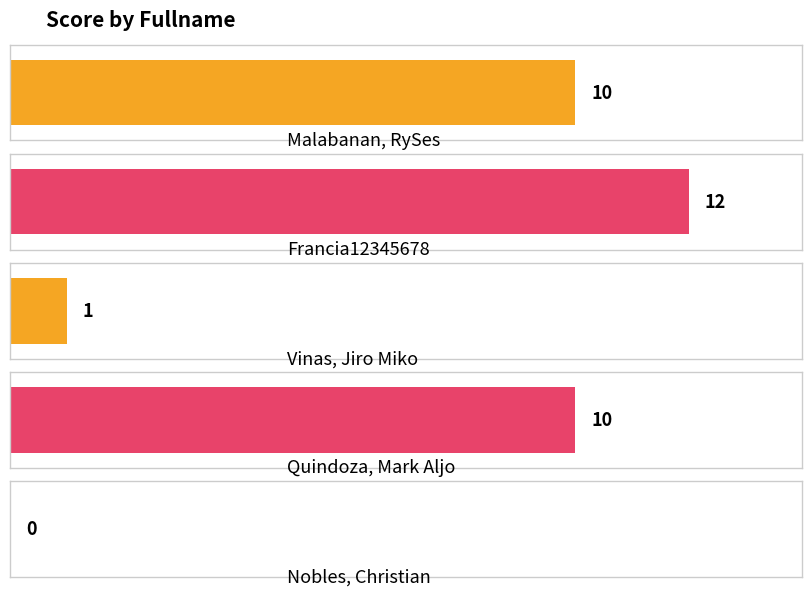

Are the bars grouped side by side (vs. stacked)?

No